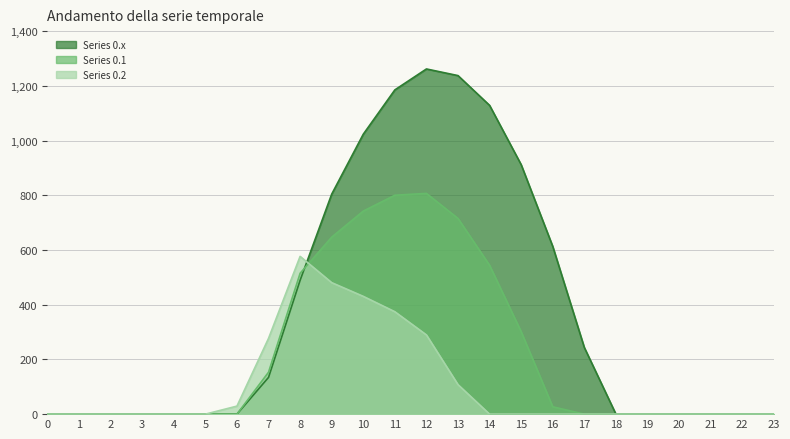

What is the spread (max minus min) of values at 6?

29.3